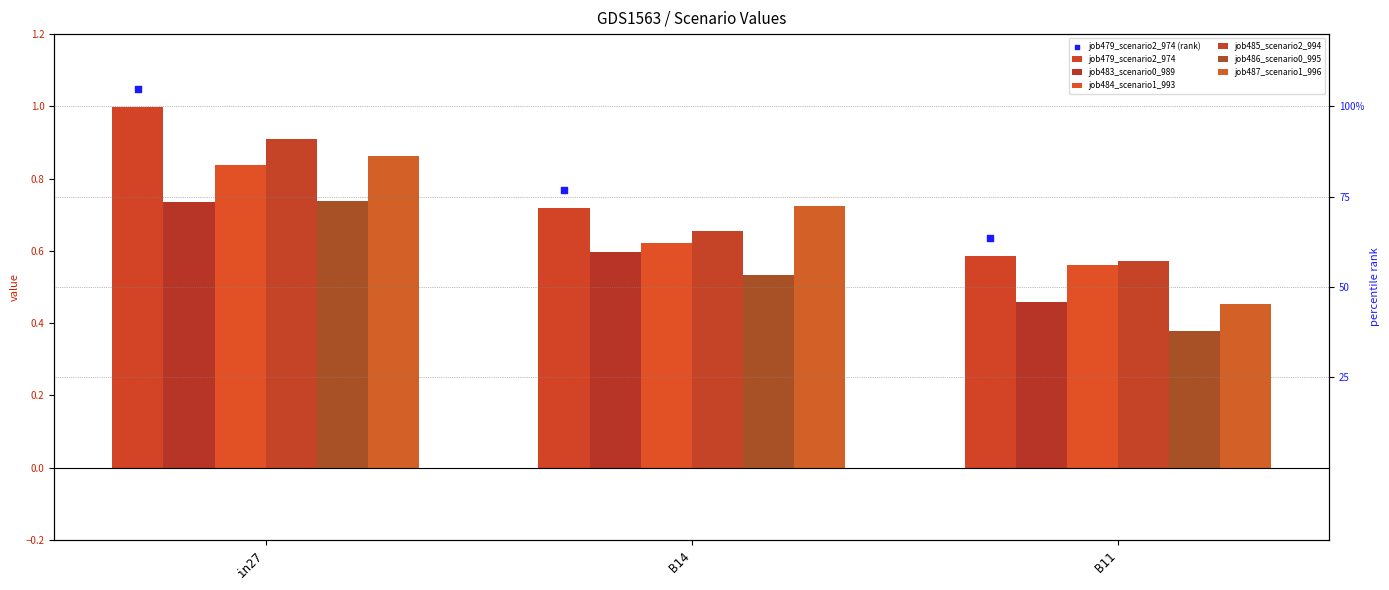

Which series reaches the maximum Y coordinate?

job479_scenario2_974